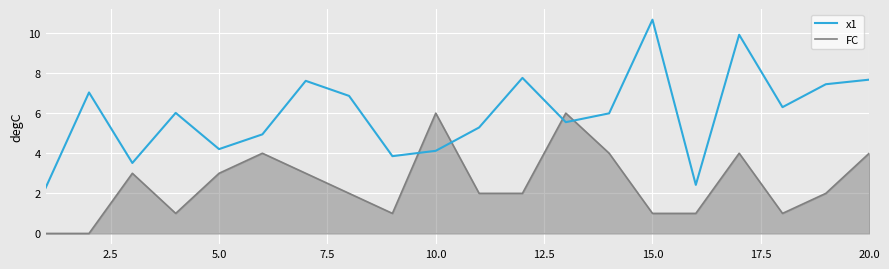

What is the greatest value displayed?

10.7